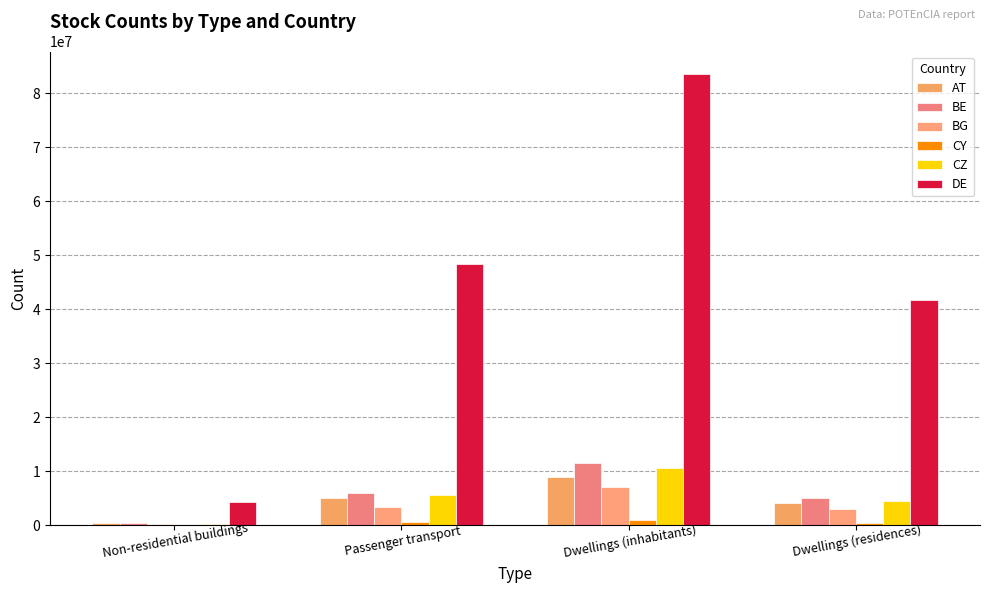

What is the difference between the DE values at Dwellings (residences) and Dwellings (inhabitants)?

41791846.0